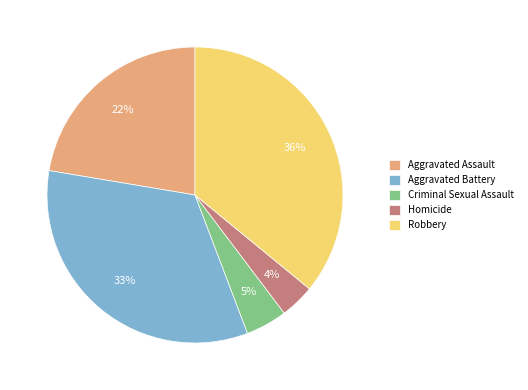

Is Criminal Sexual Assault the majority of the pie?

No